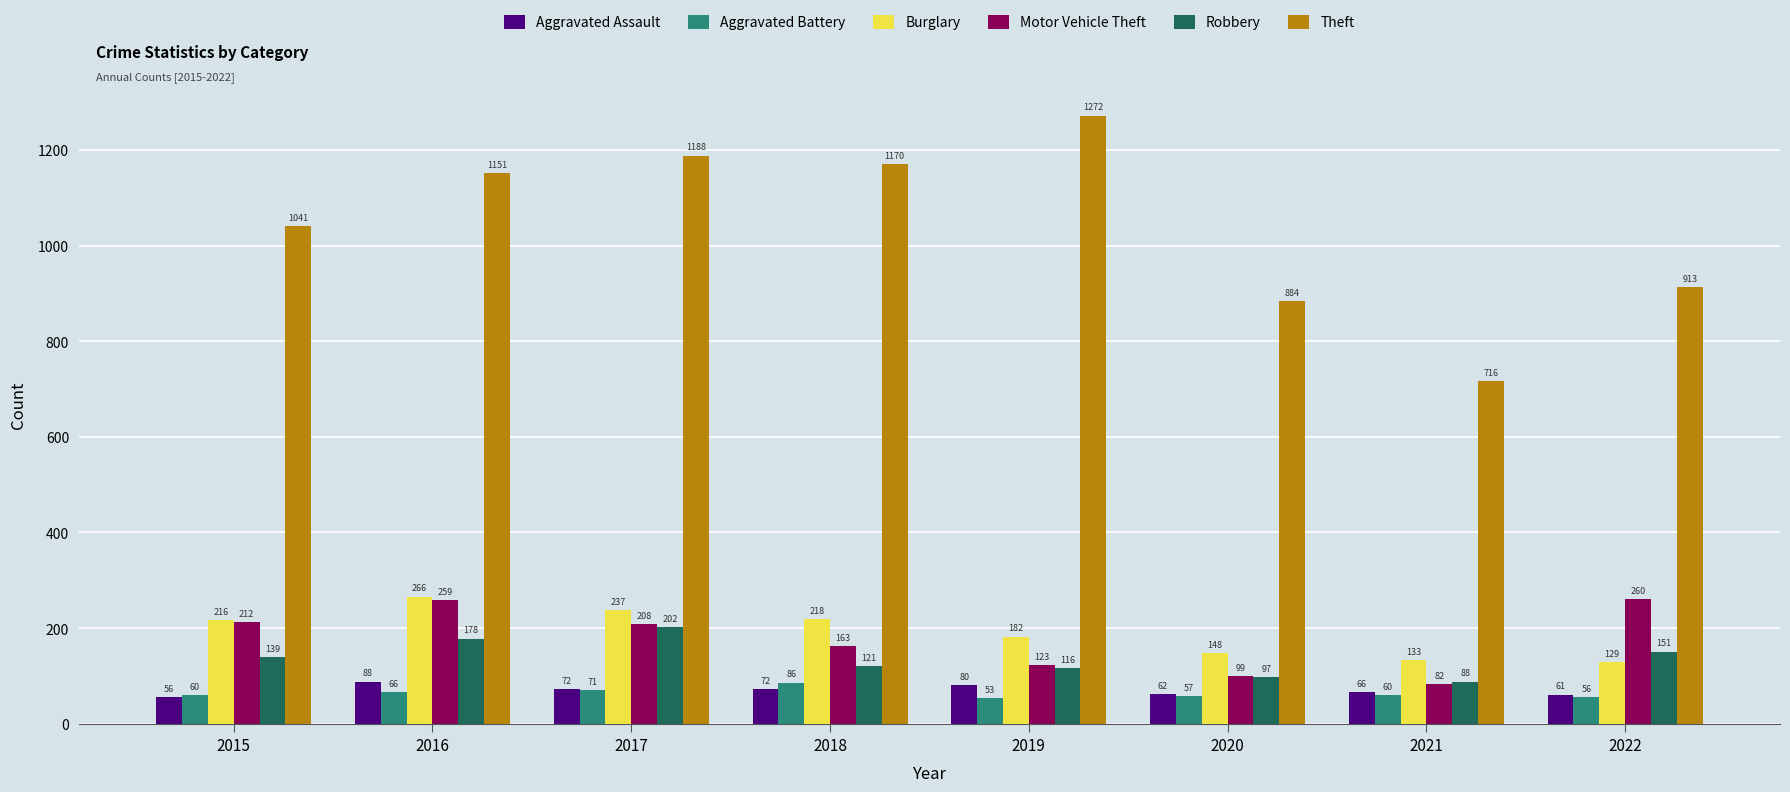

What is the sum of the Theft values at 2018 and 2015?

2211